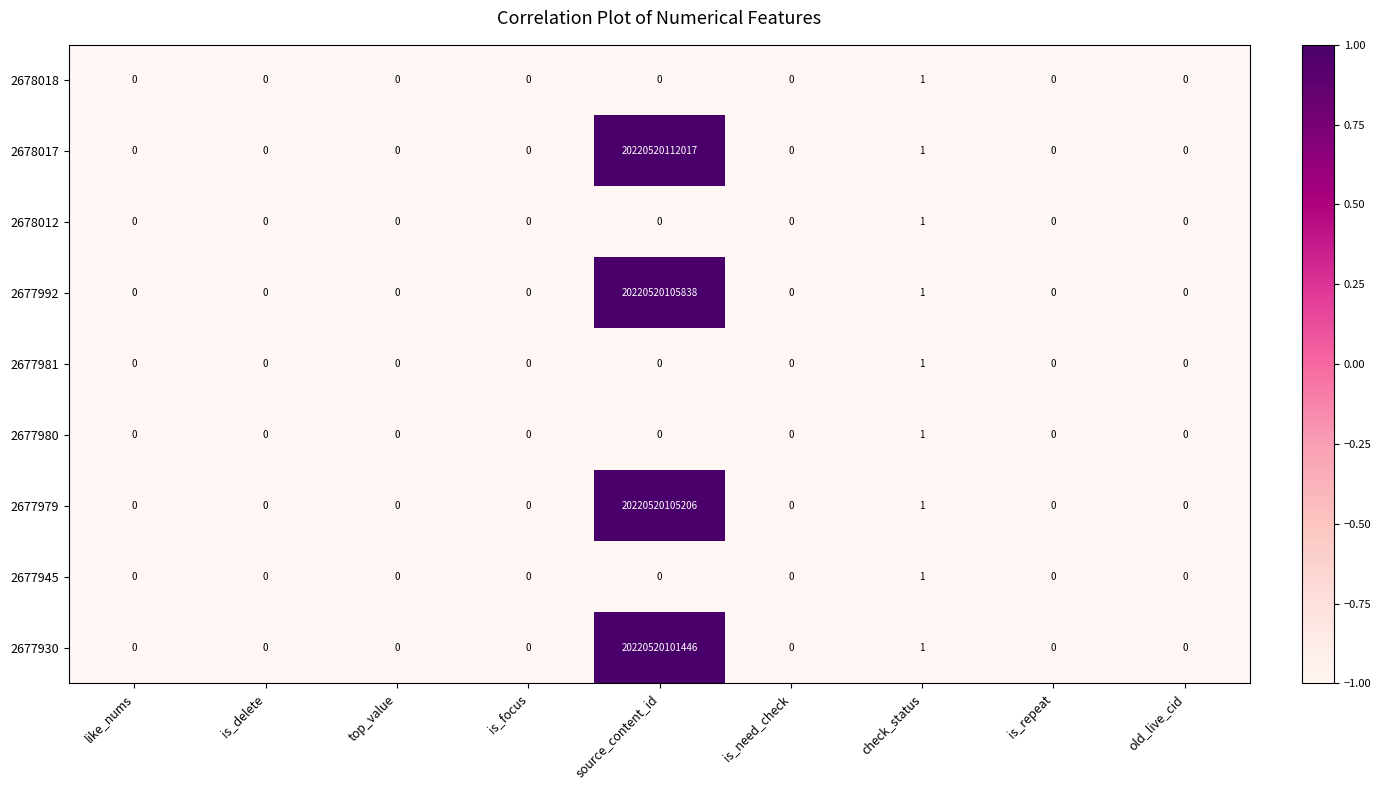

The 2678017 series shows 0 at top_value. True or false?

True